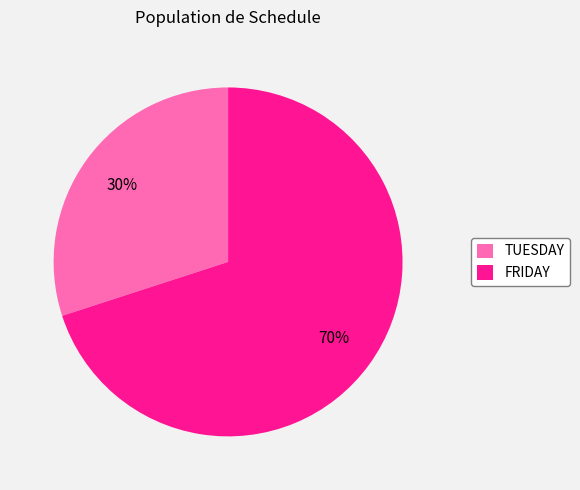

To the nearest percent, what percentage of the pie is TUESDAY?

30%